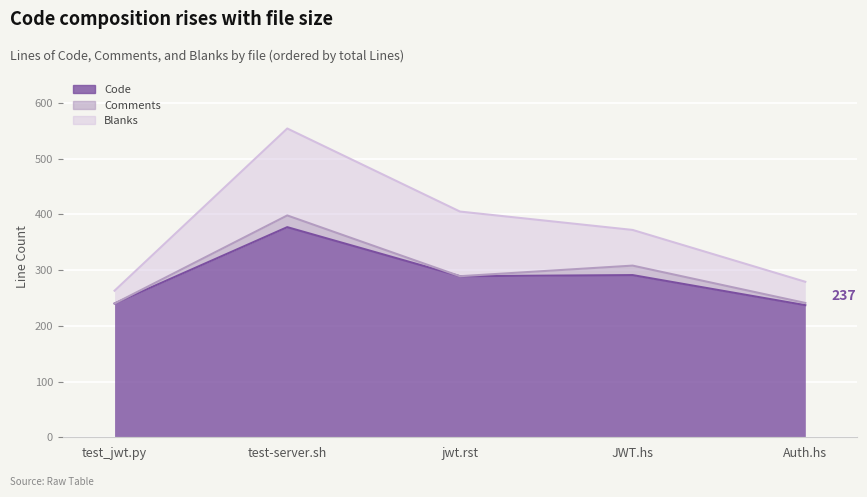

At Auth.hs, list the series in order from smallest to largest.

Comments, Blanks, Code